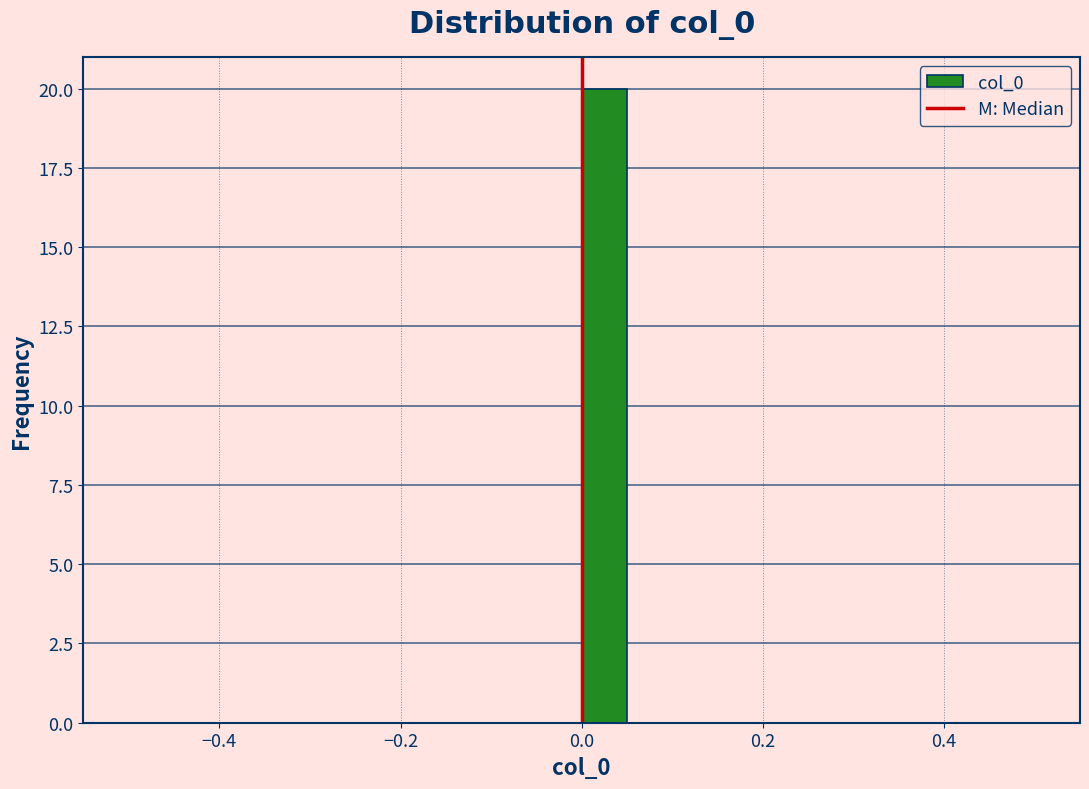

Read against the x-axis, roughly where is the centre of the tallest bar?

0.02